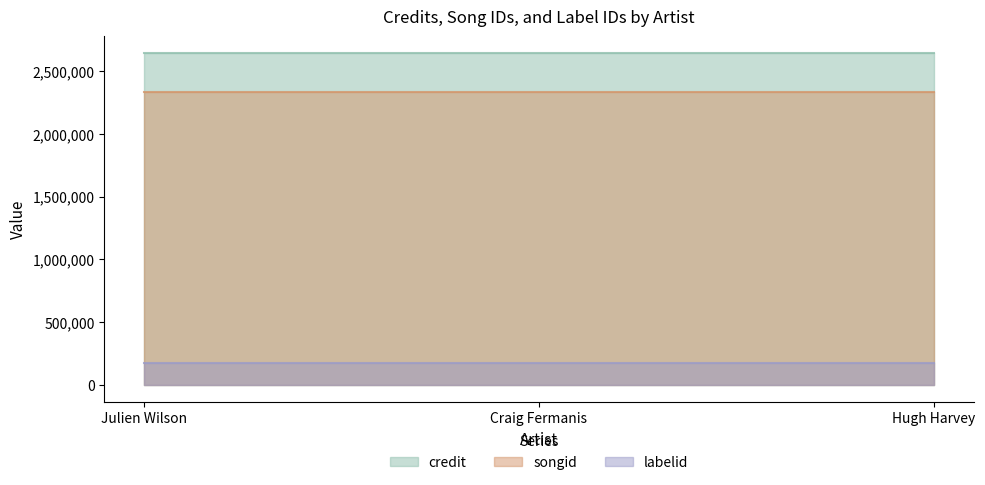

Reading left to right, transcribe all the data shown in this chart.

credit: 2644393	2644393	2644393
songid: 2332282	2332282	2332282
labelid: 172923	172923	172923